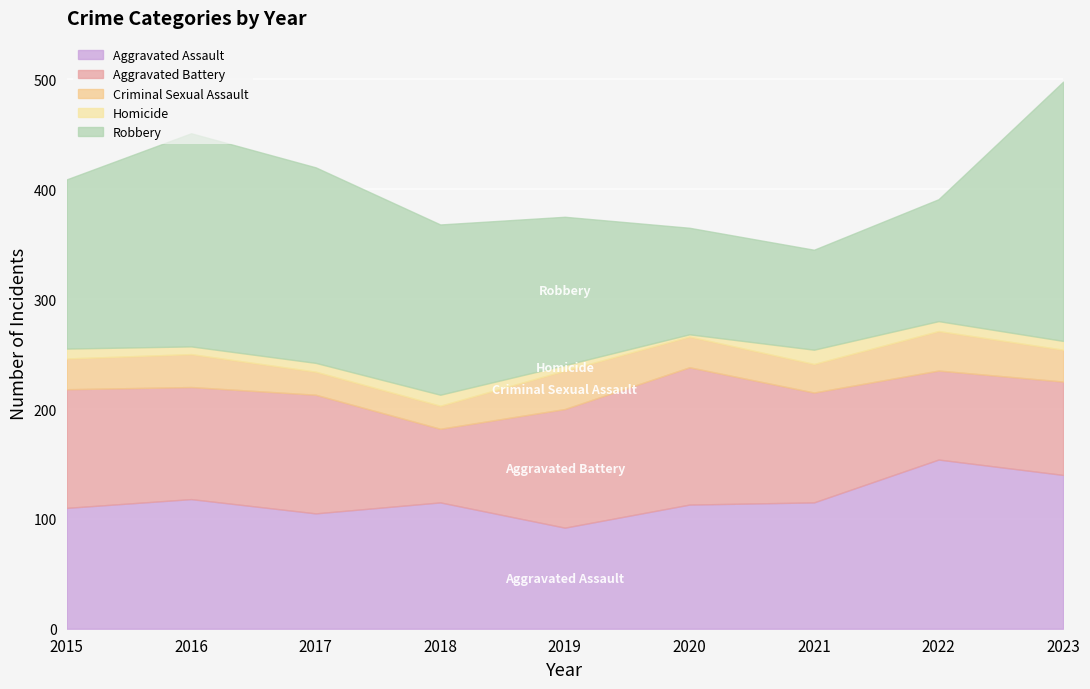

Rank the series at 2021 from lowest to highest value.

Homicide, Criminal Sexual Assault, Robbery, Aggravated Battery, Aggravated Assault